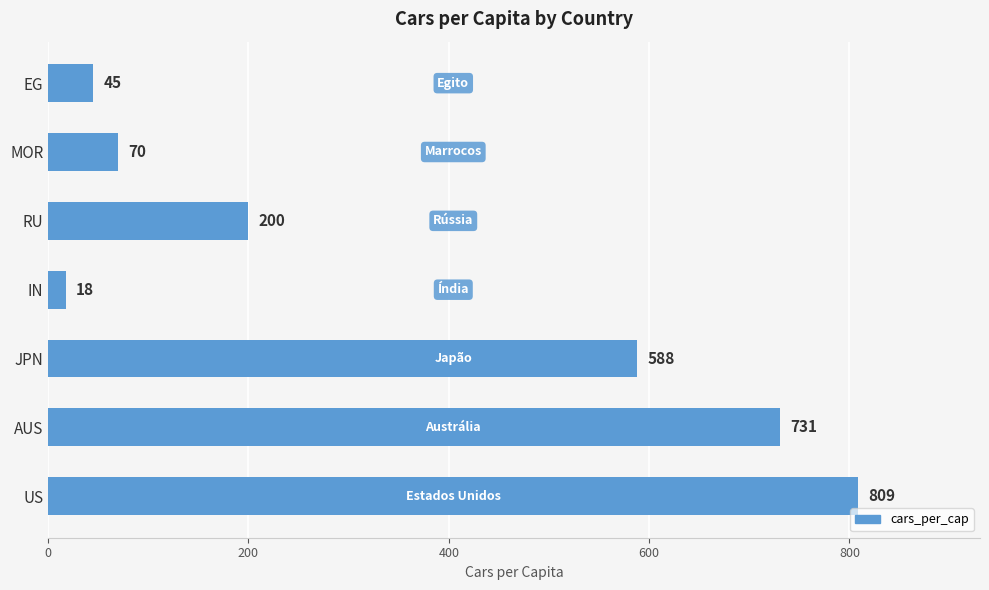

How many categories are shown in the chart?

7